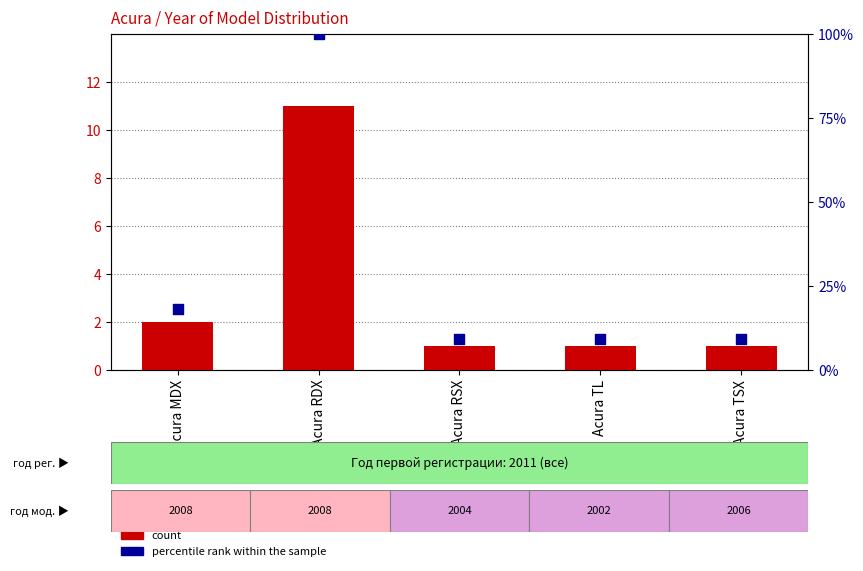

Which series has the largest total across all categories?

percentile rank within the sample